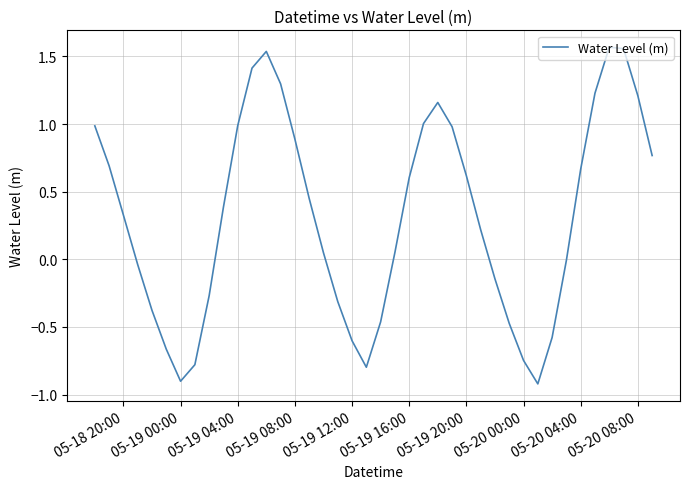

What is the difference between the maximum and minimum values?

2.5